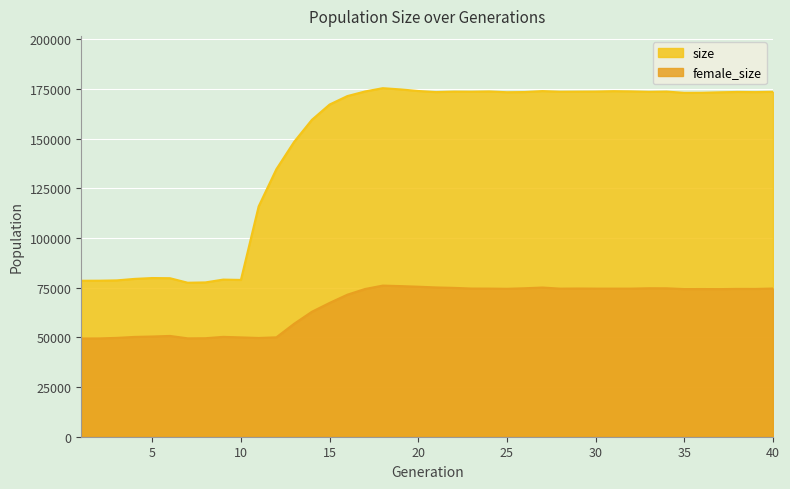

What is the smallest value displayed?

49446